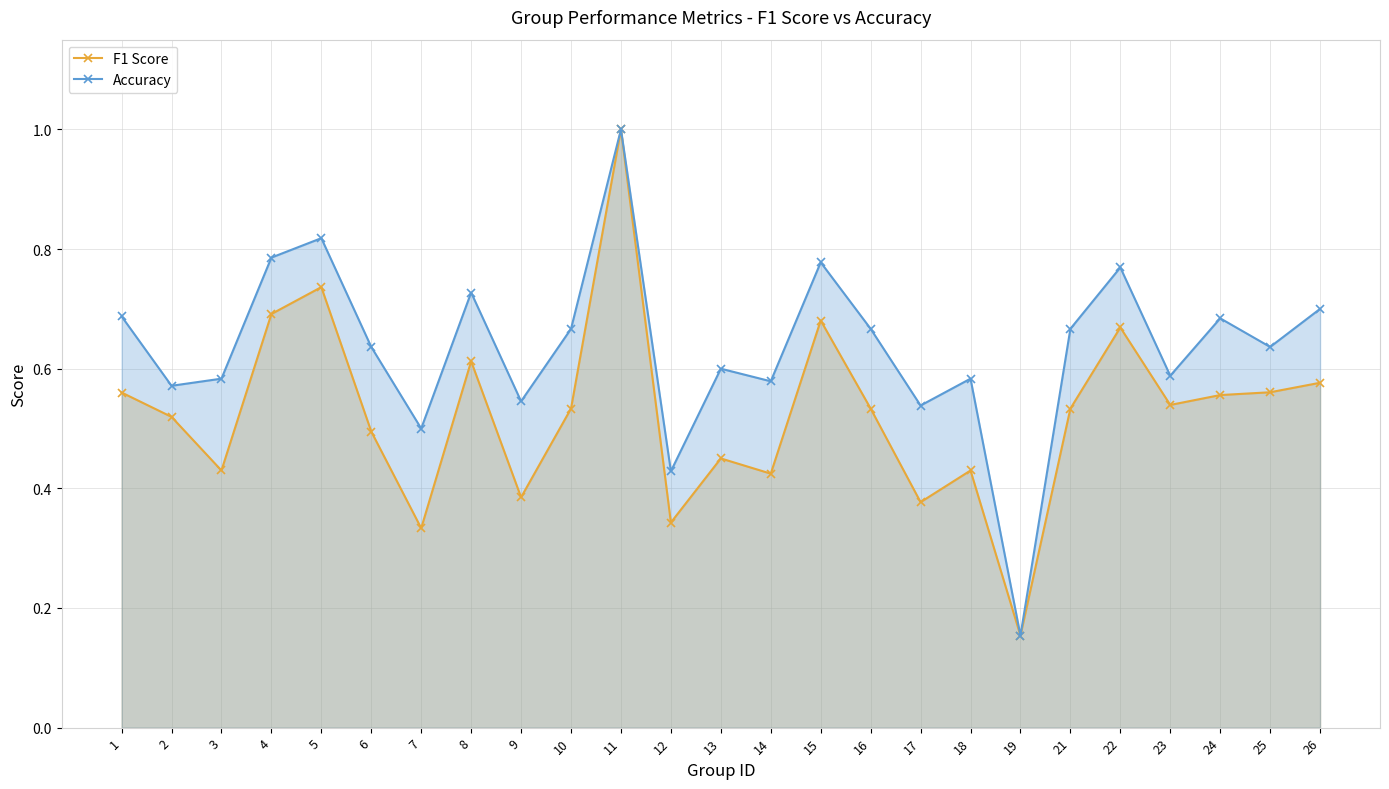

The F1 Score series shows 0.5 at 21. True or false?

True